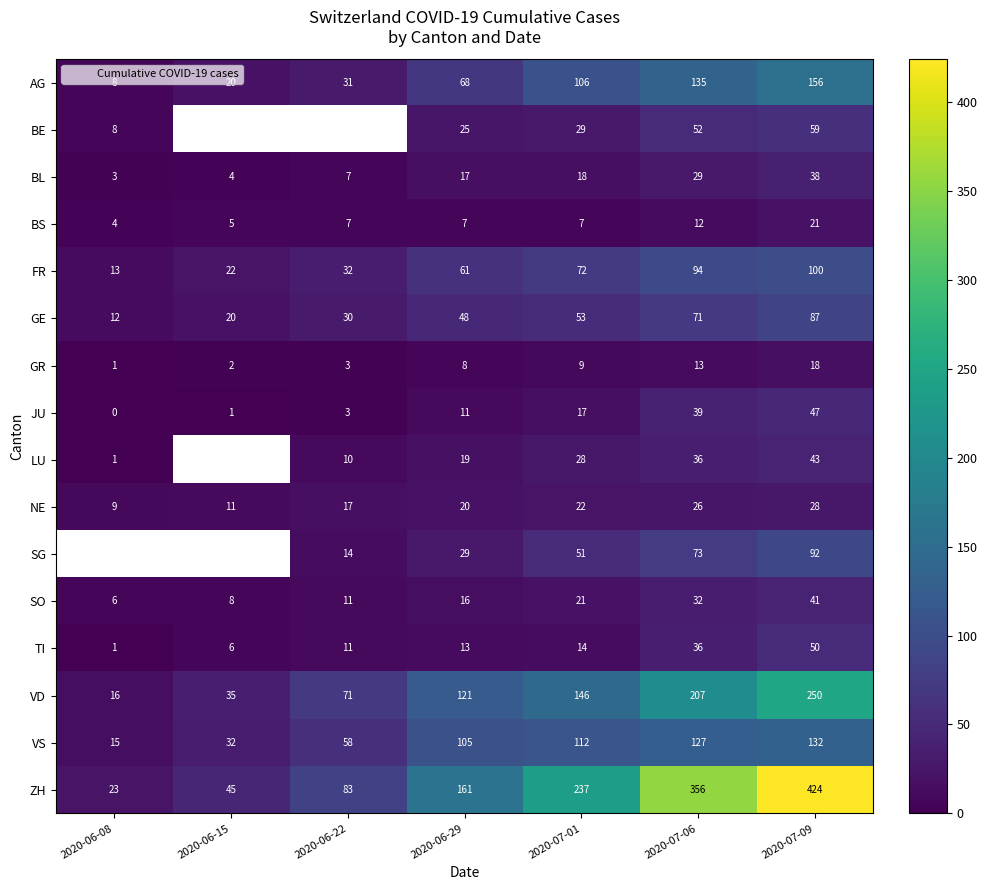

The GE series shows 14.0 at 2020-06-22. True or false?

False